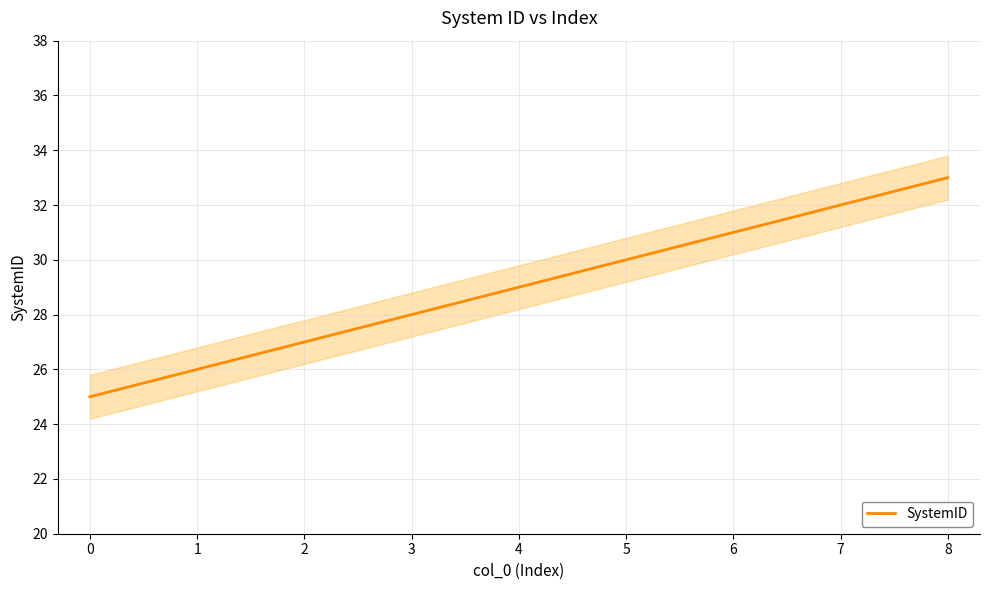

The SystemID series shows 9 at 4. True or false?

False